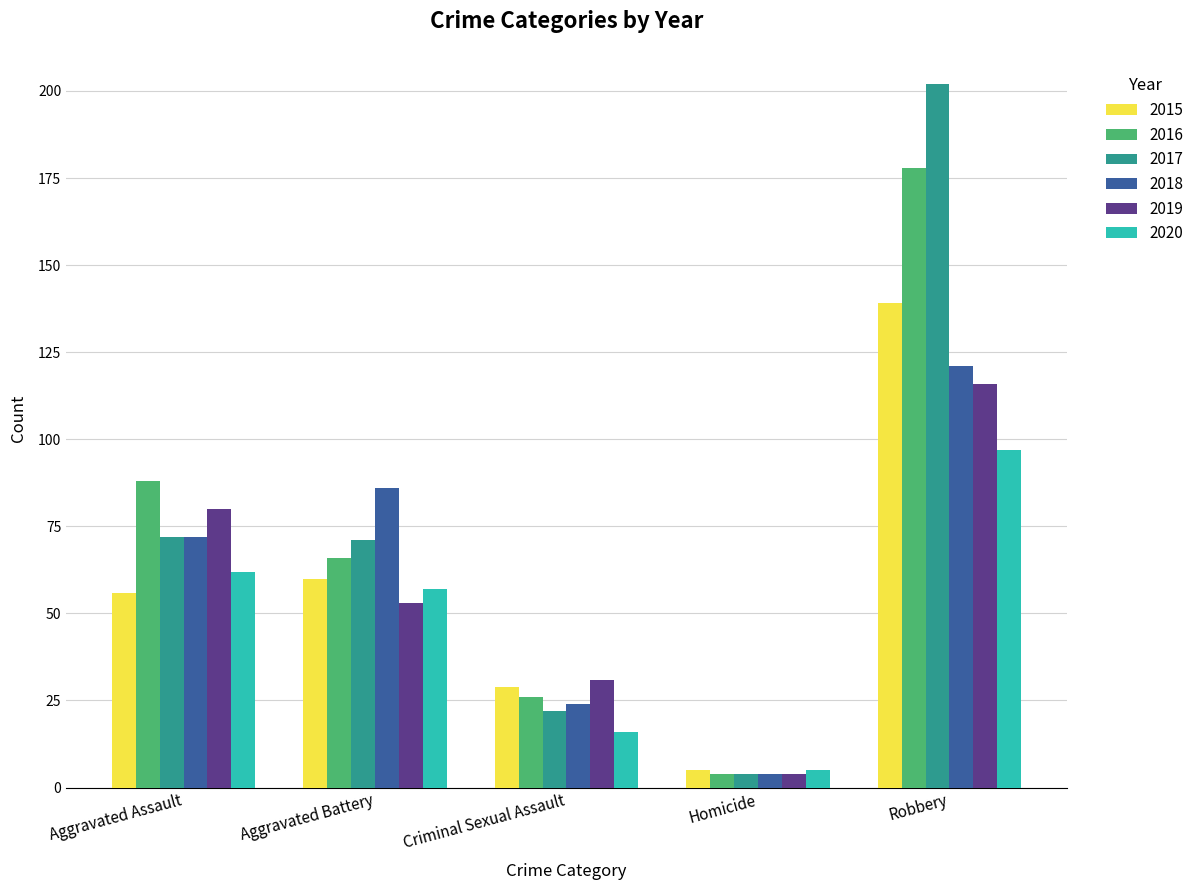

Reading left to right, list all the values displayed in this chart.

2015: Aggravated Assault=56	Aggravated Battery=60	Criminal Sexual Assault=29	Homicide=5	Robbery=139
2016: Aggravated Assault=88	Aggravated Battery=66	Criminal Sexual Assault=26	Homicide=4	Robbery=178
2017: Aggravated Assault=72	Aggravated Battery=71	Criminal Sexual Assault=22	Homicide=4	Robbery=202
2018: Aggravated Assault=72	Aggravated Battery=86	Criminal Sexual Assault=24	Homicide=4	Robbery=121
2019: Aggravated Assault=80	Aggravated Battery=53	Criminal Sexual Assault=31	Homicide=4	Robbery=116
2020: Aggravated Assault=62	Aggravated Battery=57	Criminal Sexual Assault=16	Homicide=5	Robbery=97